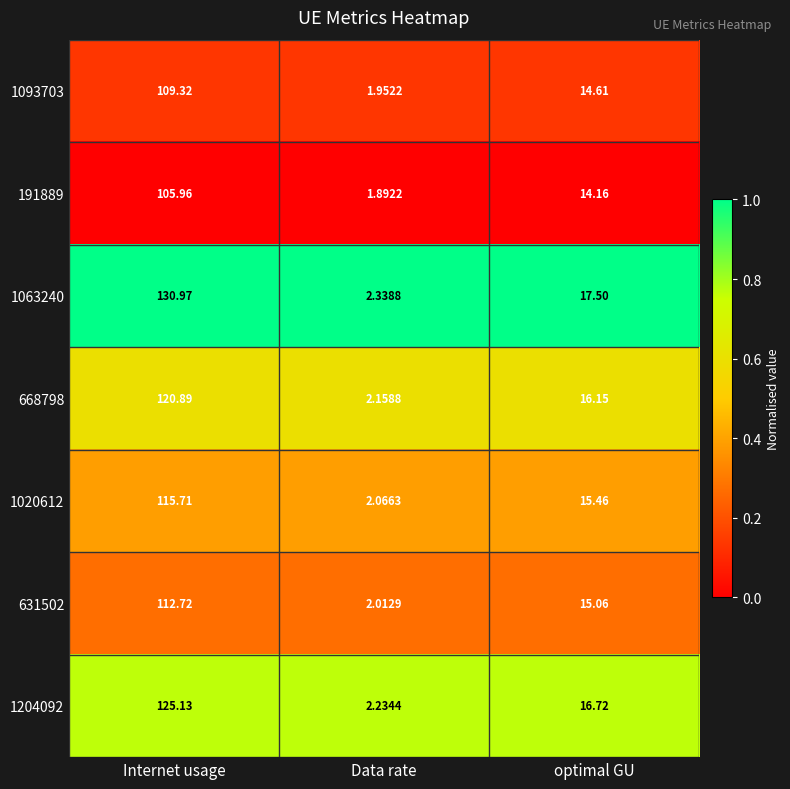

What is the maximum value shown in the chart?

131.0